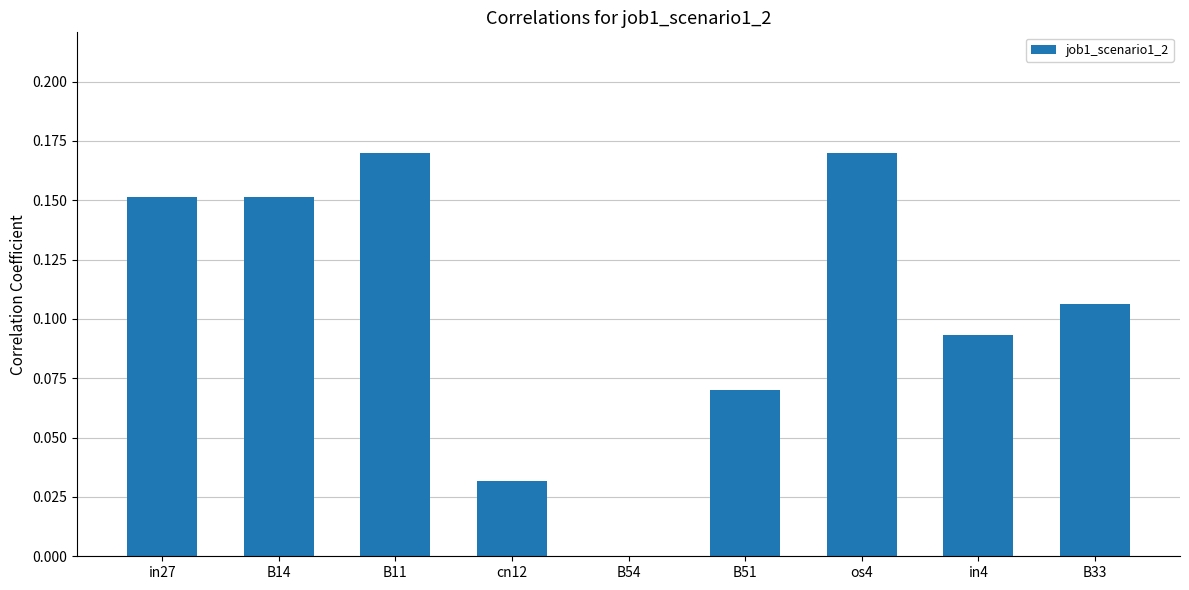

Which has a higher value, B33 or B11?

B11